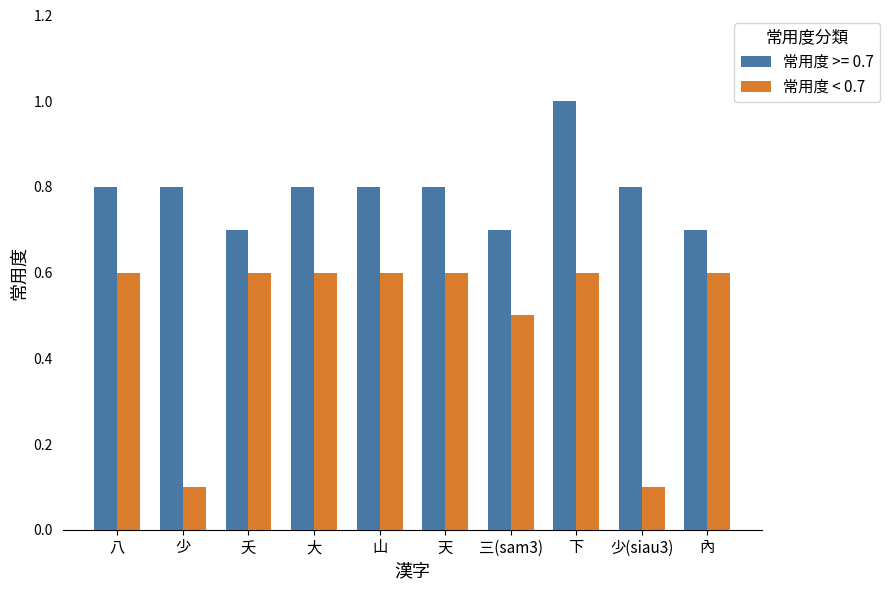

List the series in order of their peak value, lowest first.

常用度 < 0.7, 常用度 >= 0.7